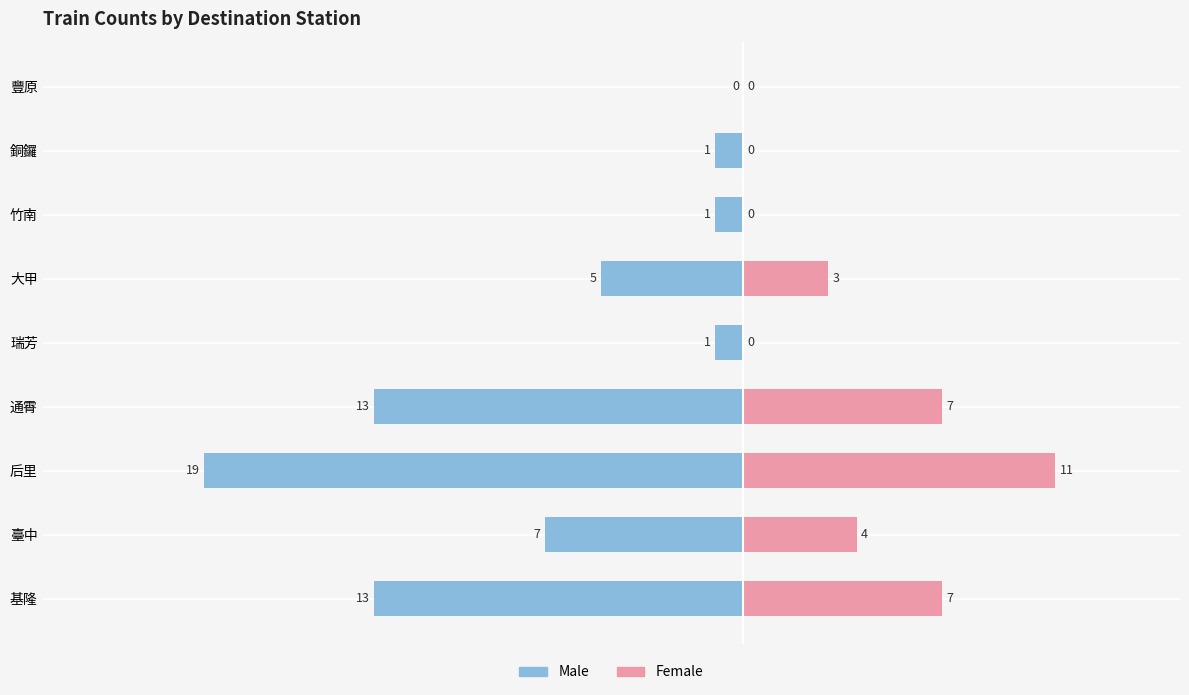

What are all the series names shown in the legend?

Male, Female